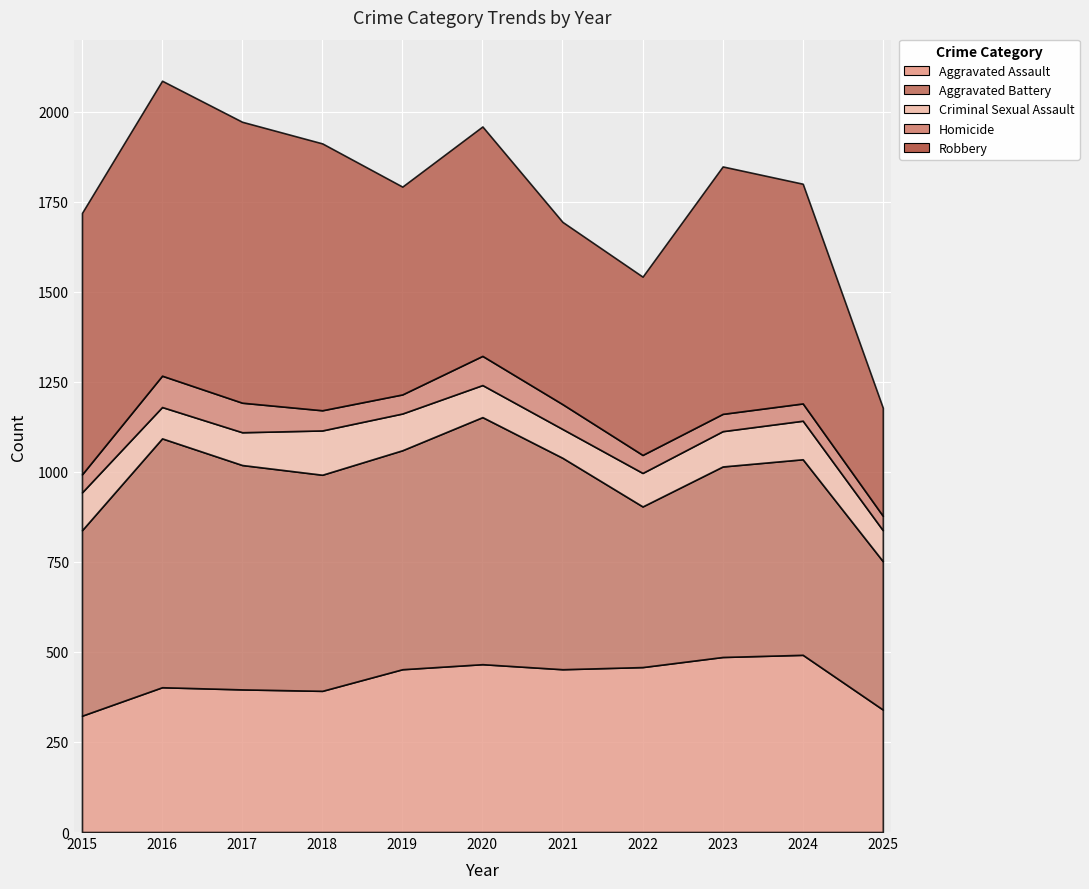

True or false: Aggravated Assault has more than 1 points higher than both neighbors.

True